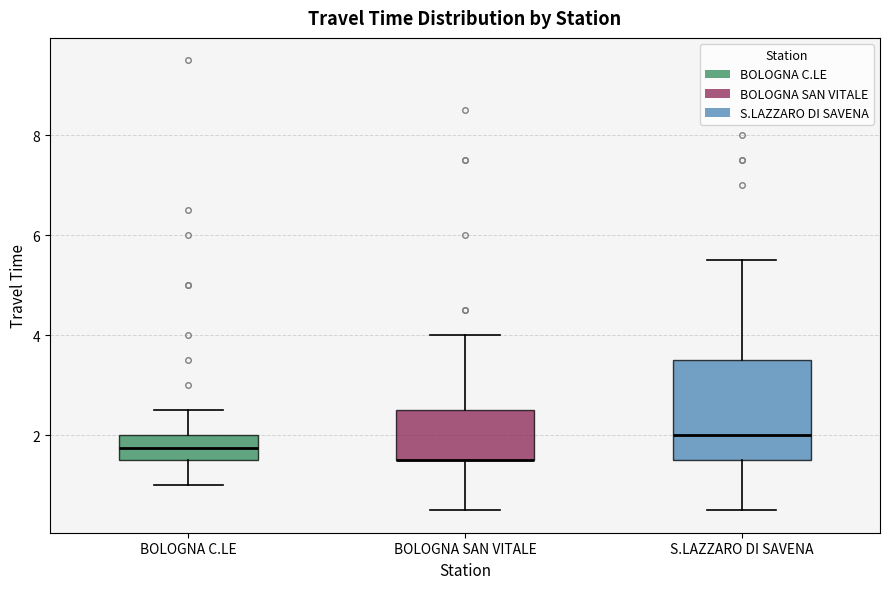

Reading left to right, read every box against the y-axis: the position of its median line, the range the box covers, and the ends of its whiskers. The values are not printed on the chart, so give them approximately, as read against the axis.

BOLOGNA C.LE: median 1.8, box 1.6 to 2.0, whiskers 1.0 to 2.6
BOLOGNA SAN VITALE: median 1.6 (drawn on the box's lower edge), box 1.6 to 2.6, whiskers 0.6 to 4.0
S.LAZZARO DI SAVENA: median 2.0, box 1.6 to 3.6, whiskers 0.6 to 5.6